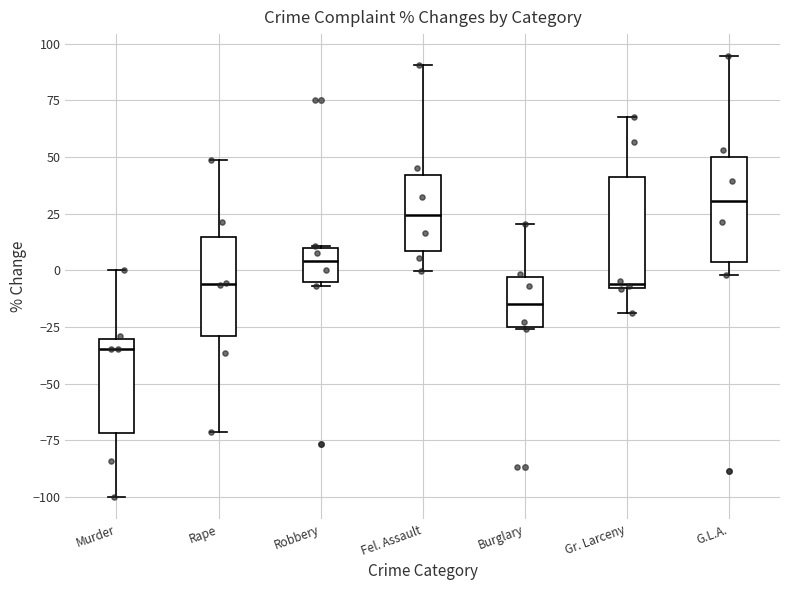

Which box has the lowest median line?

Murder